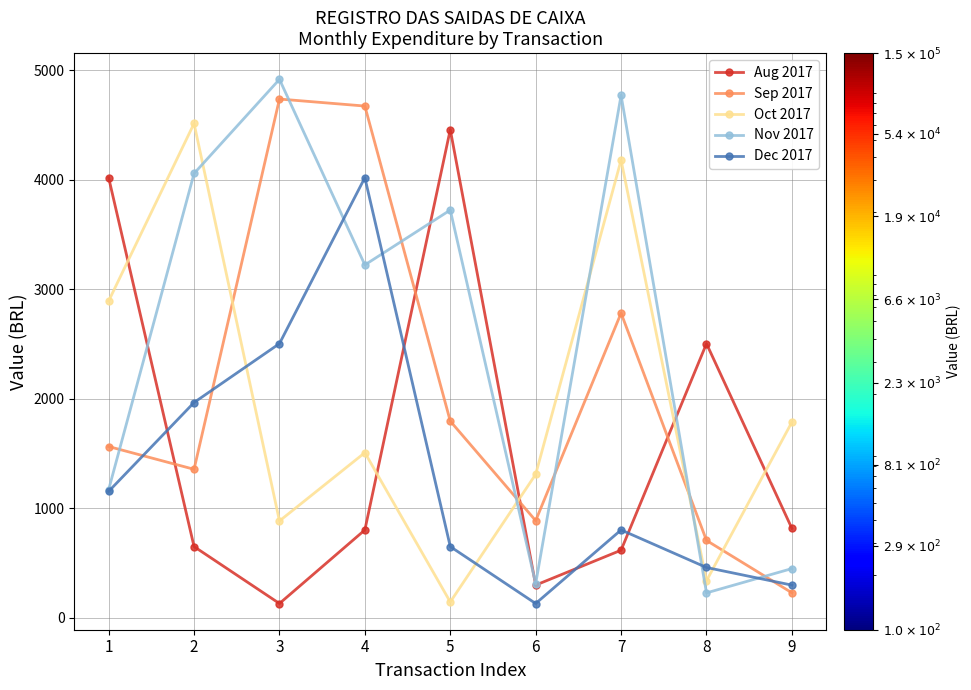

What is the minimum value shown in the chart?

131